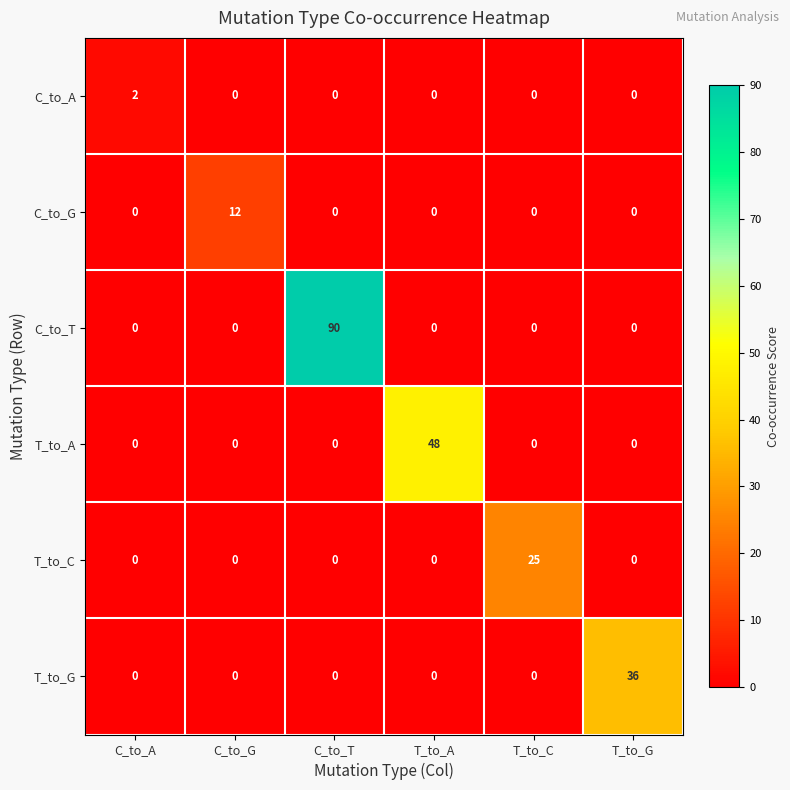

At which category is the sum across all series the highest?

C_to_T